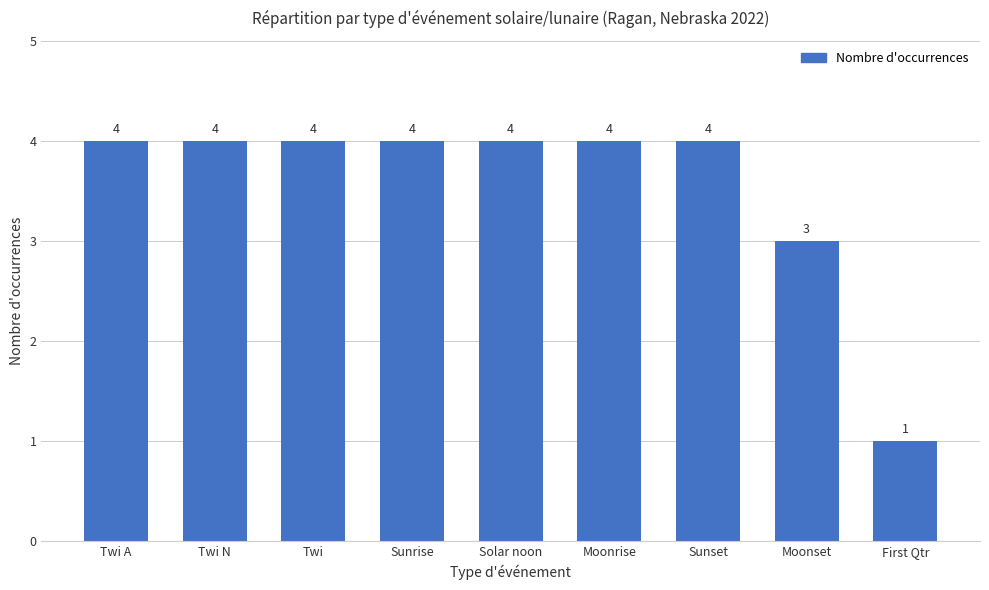

How many data points are less than 4?

2